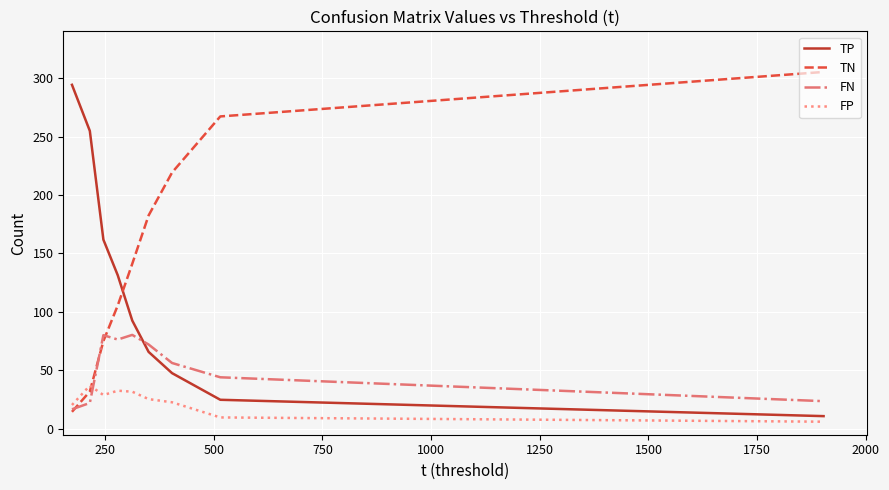

After their last crossing, which series has the higher values: FN or FP?

FN